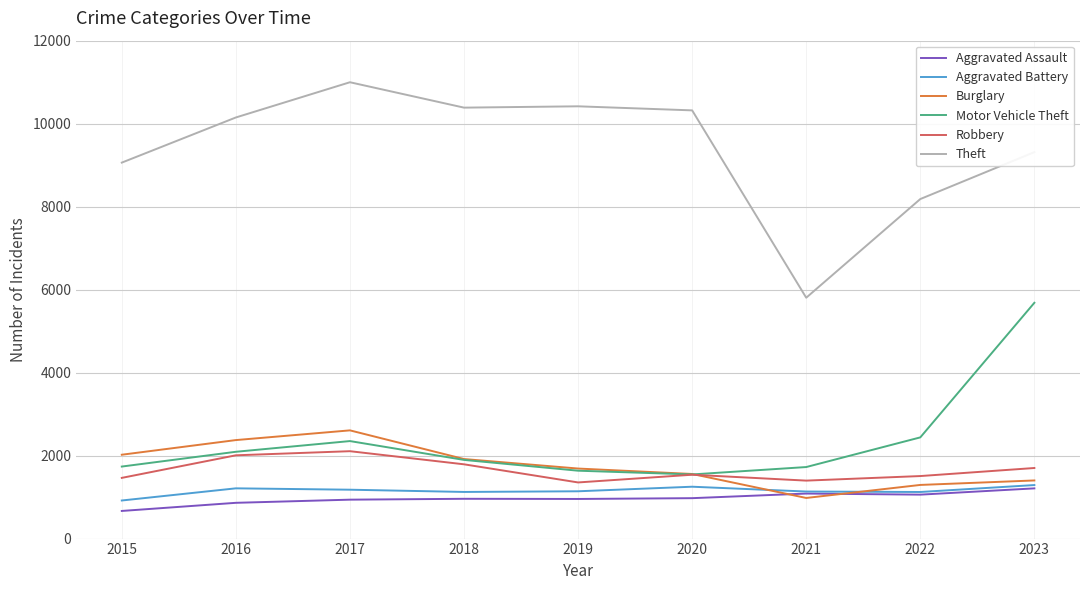

What is the sum of all Theft values?

84634